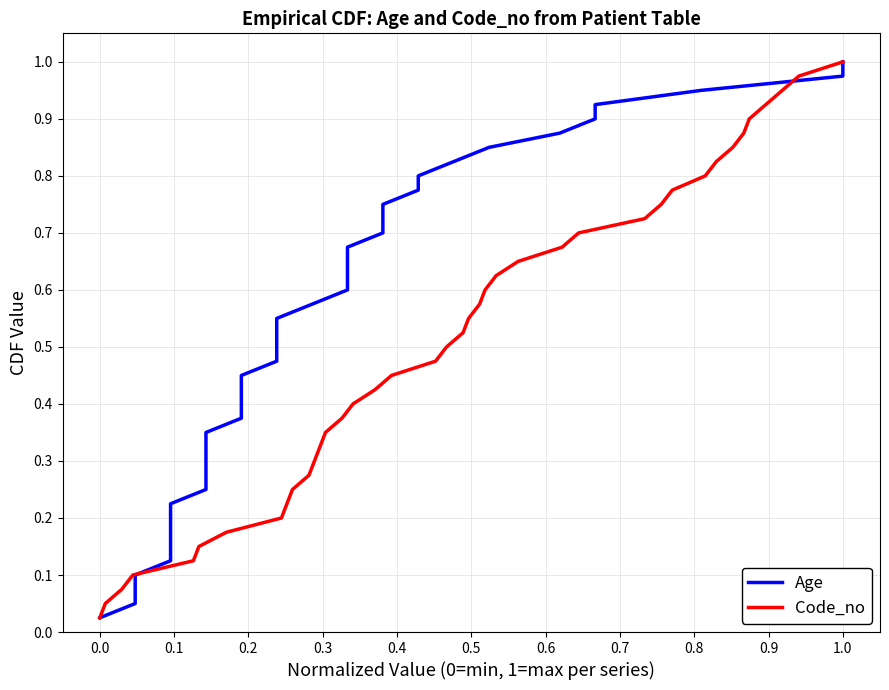

What is the difference between the second highest and second lowest values in the Age series?

0.9